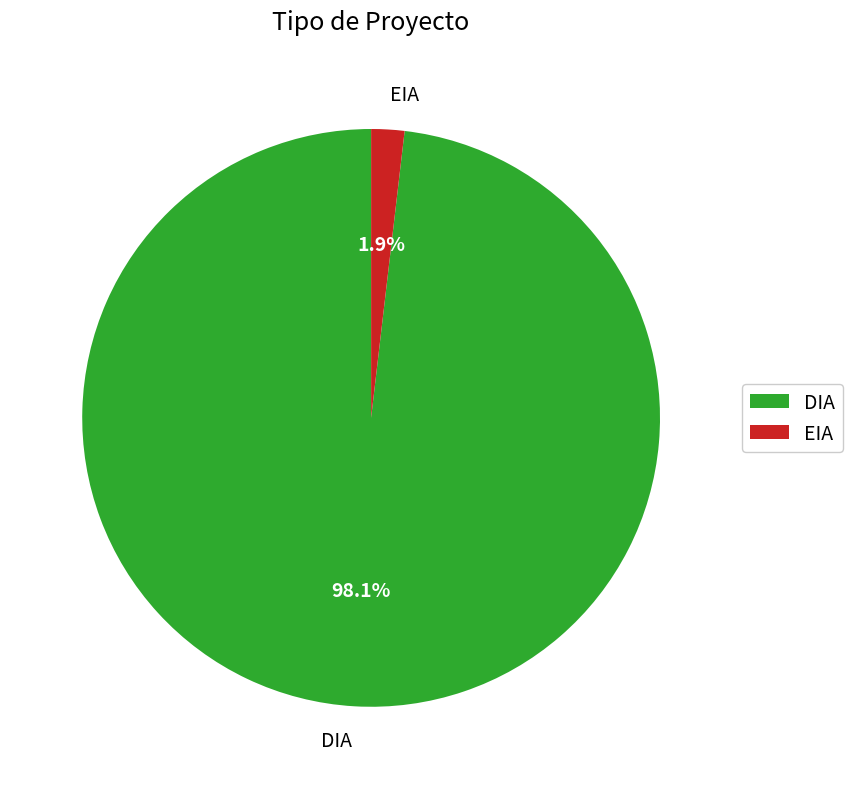

Between DIA and EIA, which is larger?

DIA